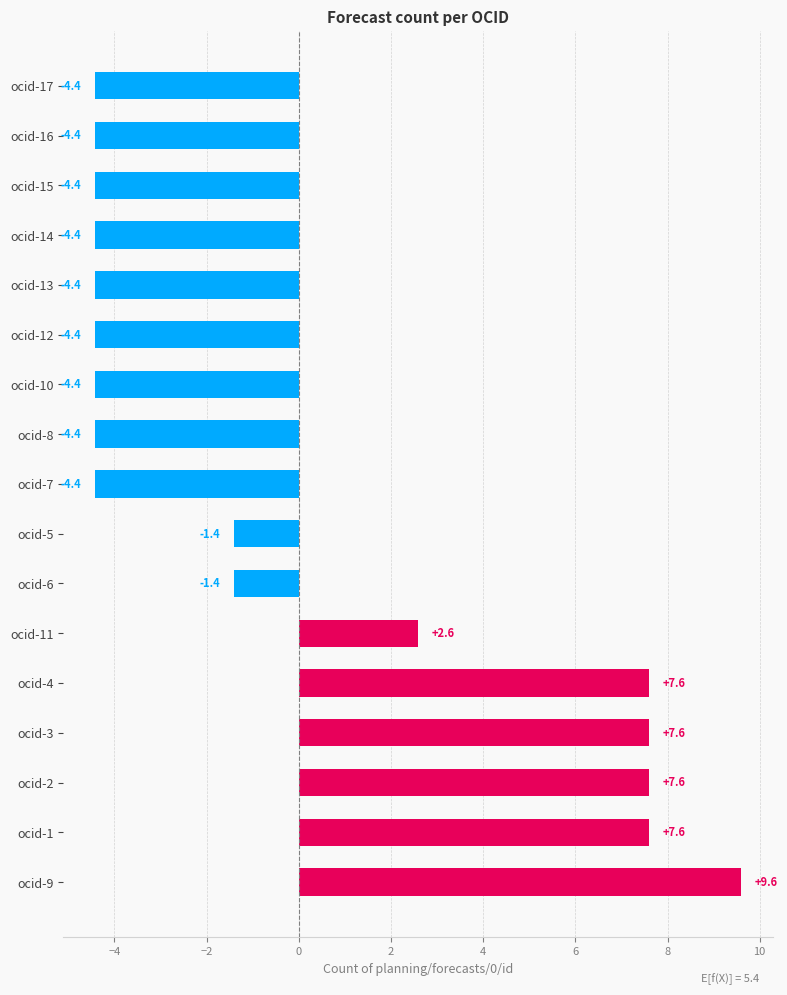

What is the greatest value displayed?

9.6